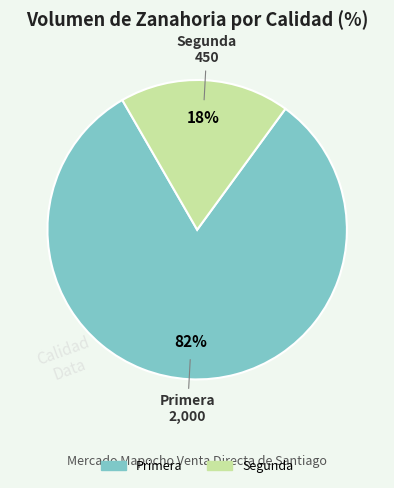

Which has a higher value, Segunda or Primera?

Primera